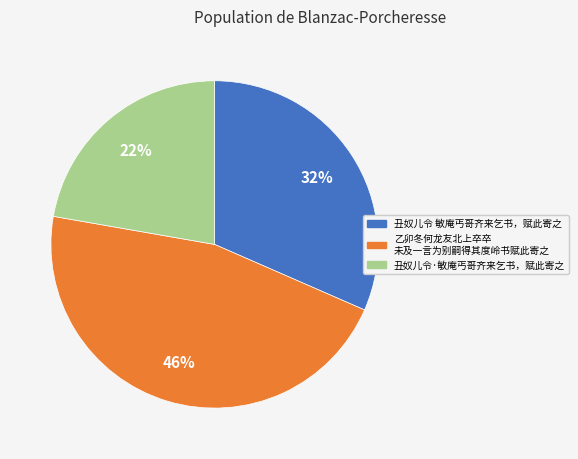

Is there any slice that represents more than half of the pie?

No